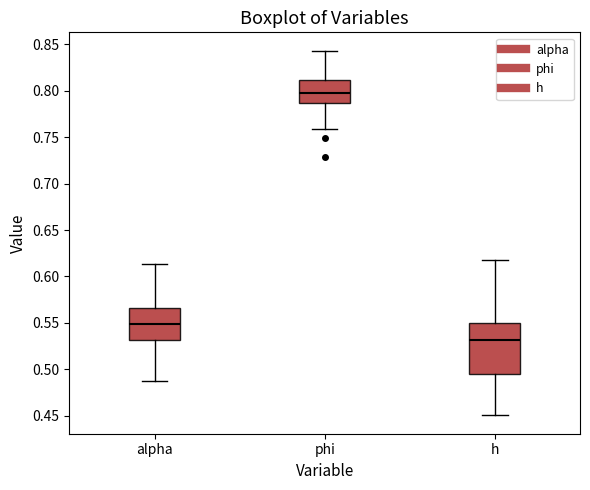

Reading left to right, read every box against the y-axis: the position of its median line, the range the box covers, and the ends of its whiskers. The values are not printed on the chart, so give them approximately, as read against the axis.

alpha: median 0.550, box 0.530 to 0.565, whiskers 0.485 to 0.615
phi: median 0.795, box 0.785 to 0.810, whiskers 0.760 to 0.845
h: median 0.530, box 0.495 to 0.550, whiskers 0.450 to 0.620